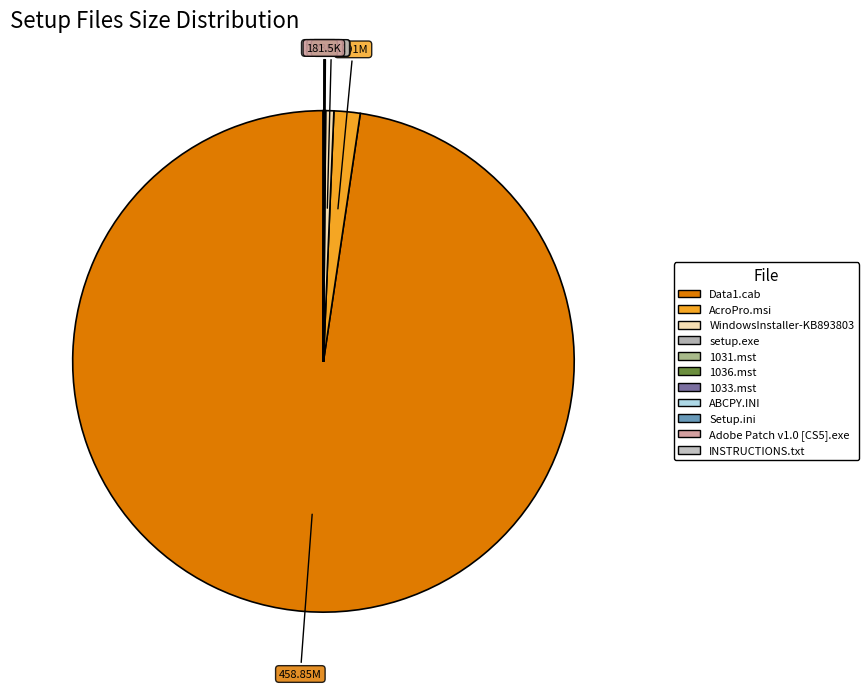

To the nearest percent, what is the difference between the largest and smallest slice percentages?

98%